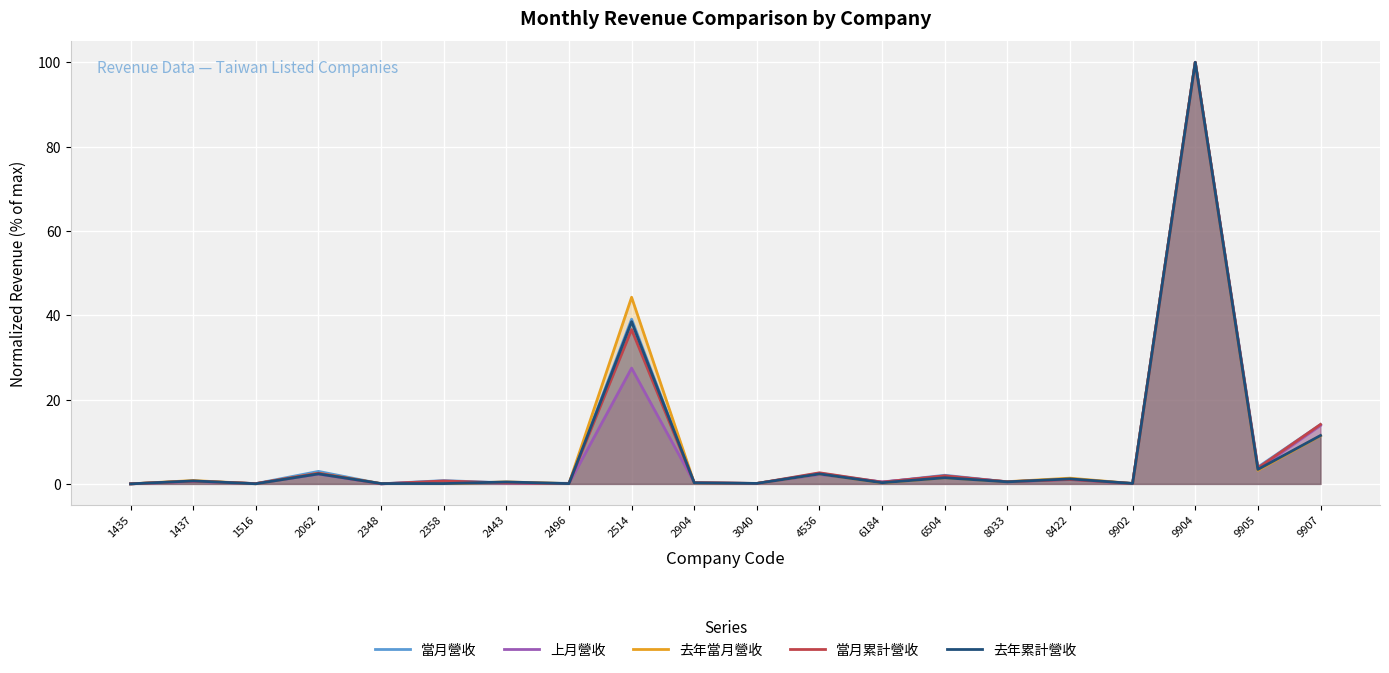

Between 1437 and 2062, which series saw the biggest shift?

當月營收